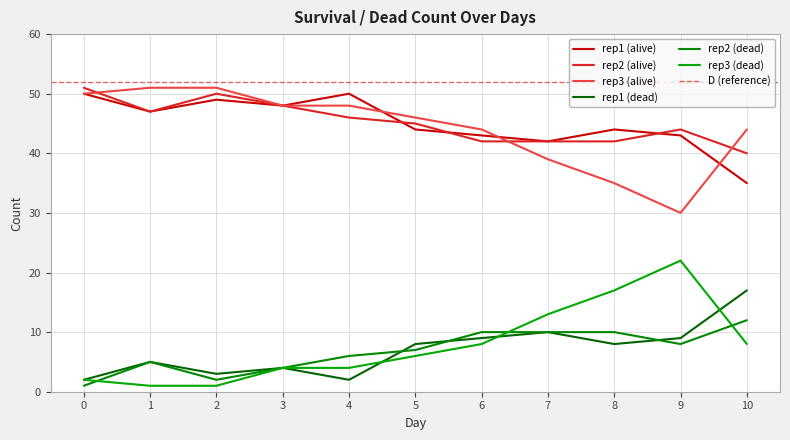

What is the value of the rep3_dead point at the 10th from the left?

22